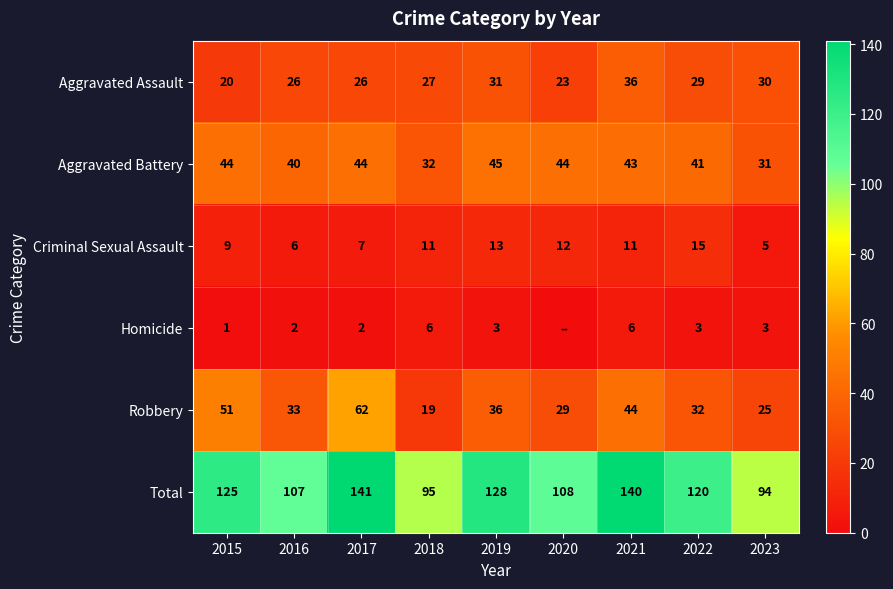

What is the difference between the Robbery values at 2023 and 2015?

26